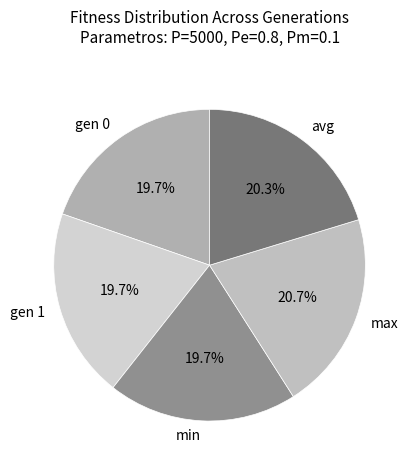

Between max and min, which is larger?

max